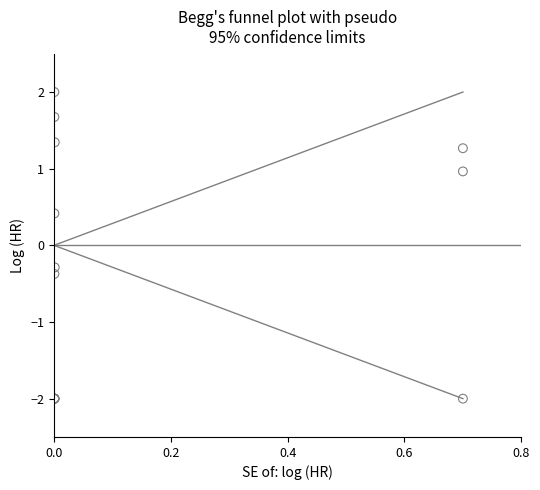

What Y value in the scatter plot is closest to 0?

-0.3